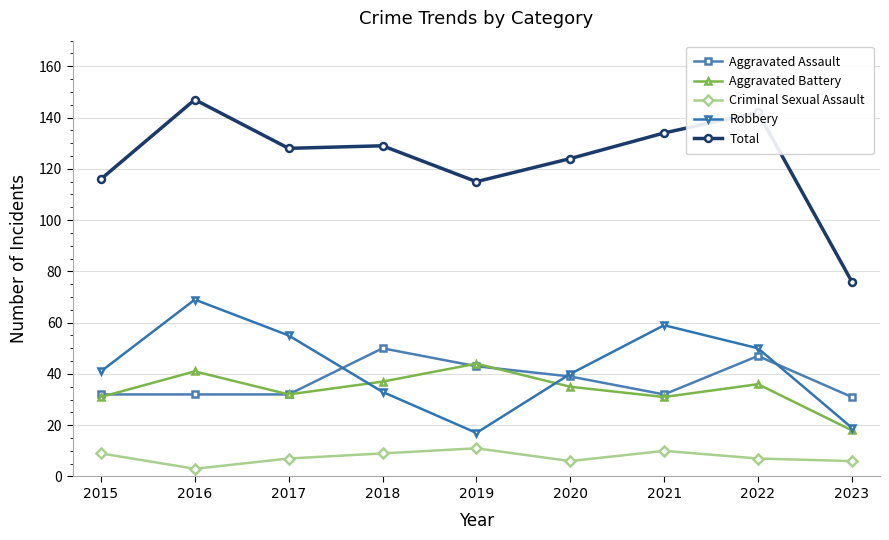

True or false: Total and Aggravated Battery cross at least once.

False